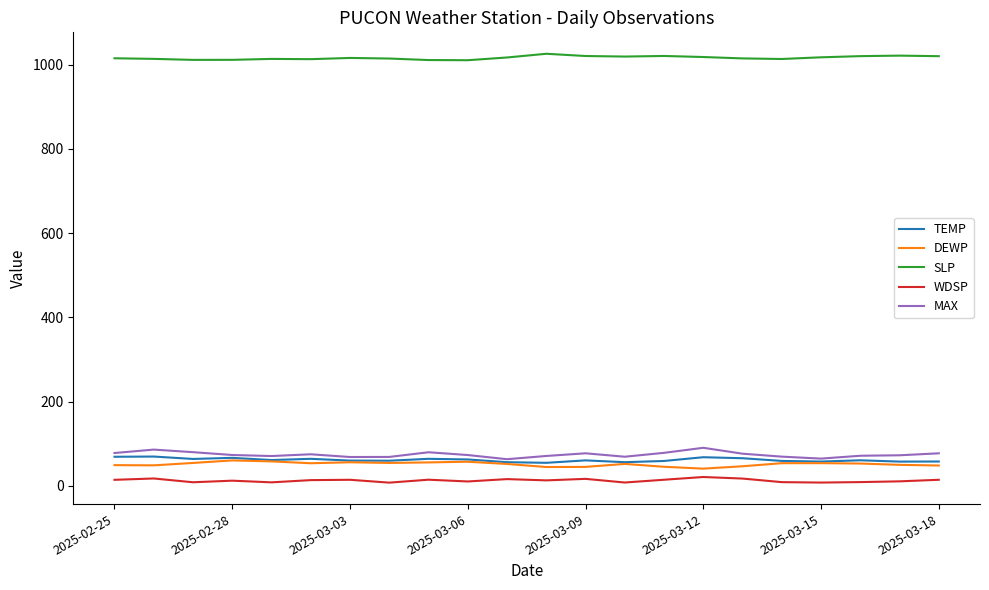

Which series has the largest total across all categories?

SLP